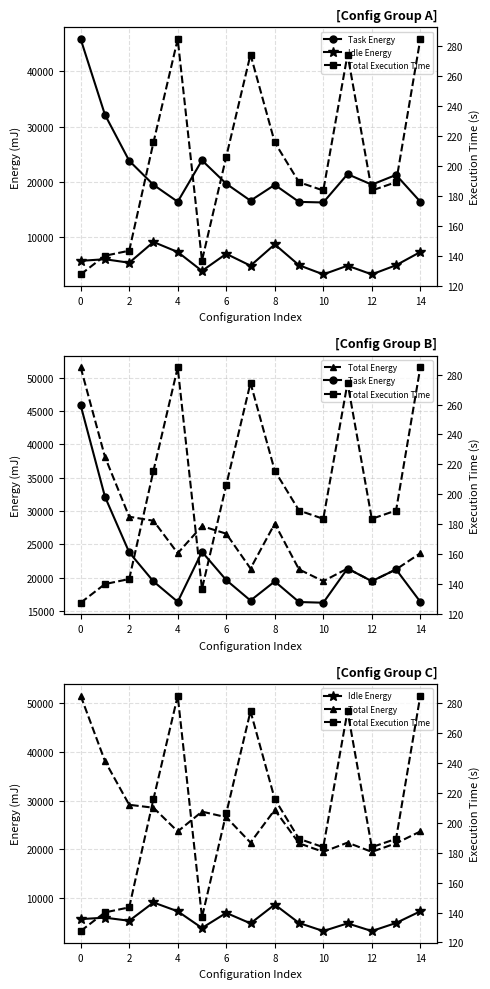

True or false: Idle Energy has more than 2 interior local peaks.

True